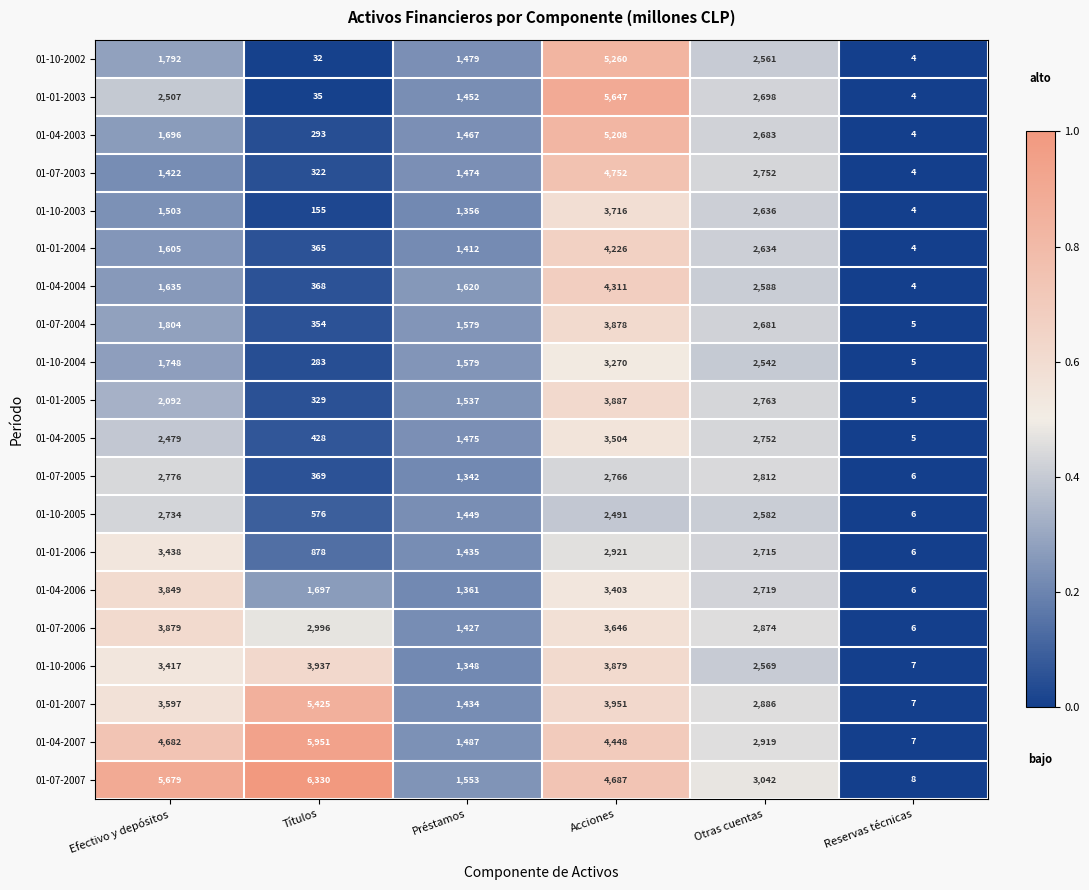

At which category does the chart reach its minimum across all series?

Reservas técnicas